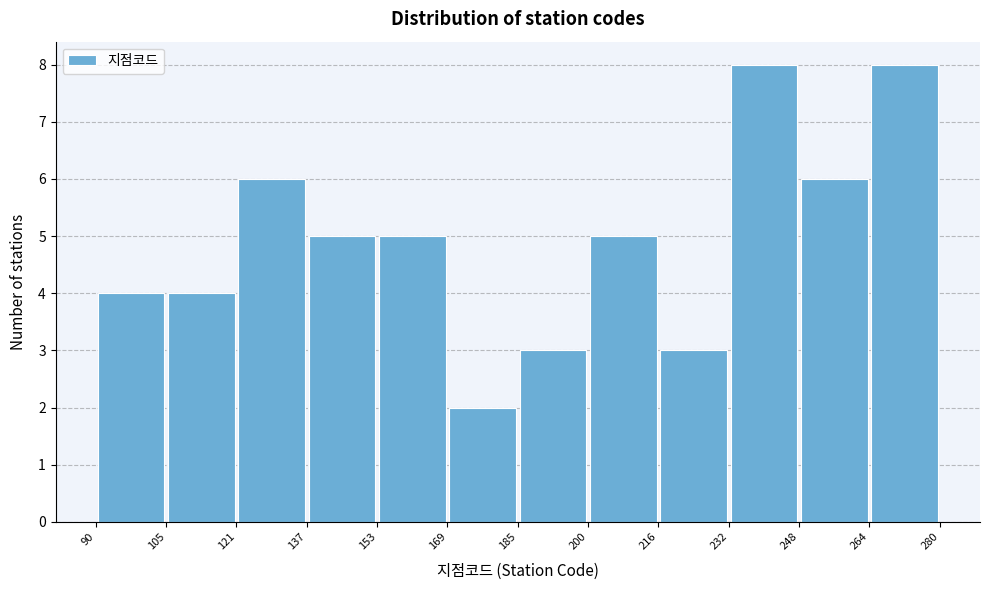

What is the height of the bar covering 121 to 137 on the x-axis? The values are not printed on the chart, so give them approximately, as read against the axis.

6